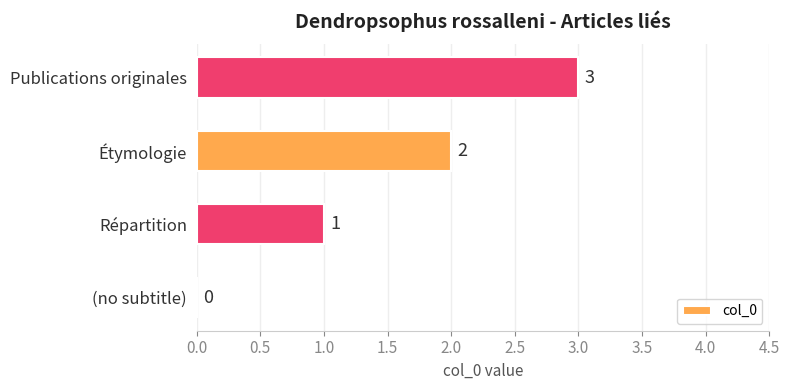

The value at Étymologie is 2. True or false?

True